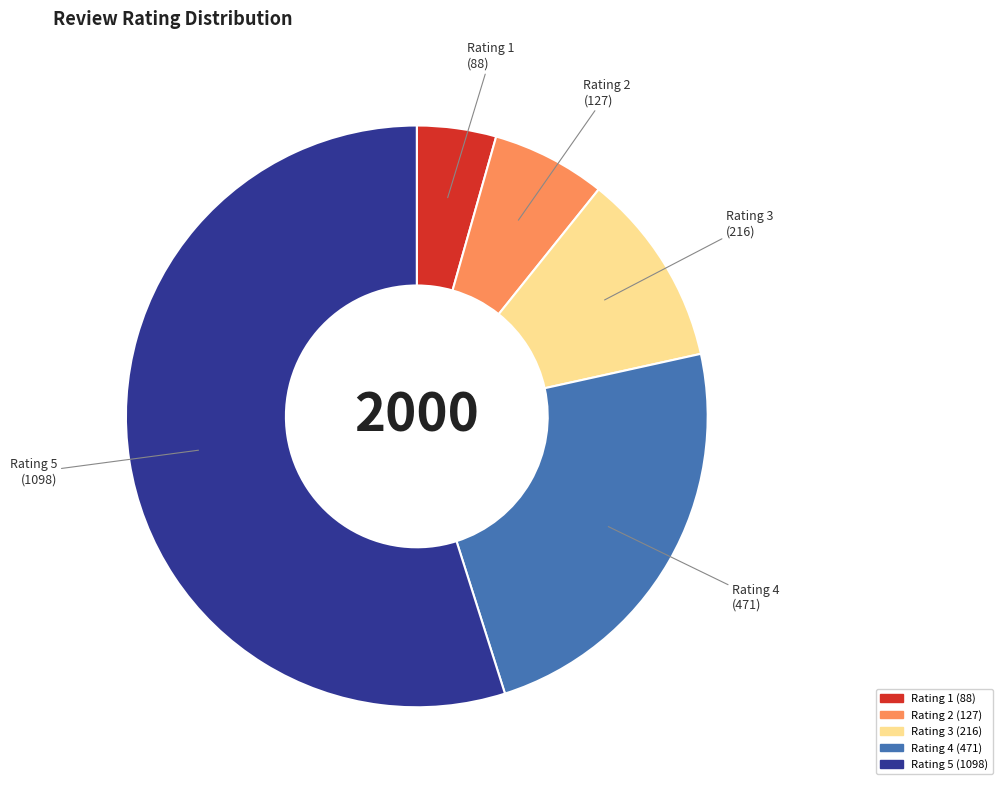

Which category has the biggest portion of the pie?

Rating 5